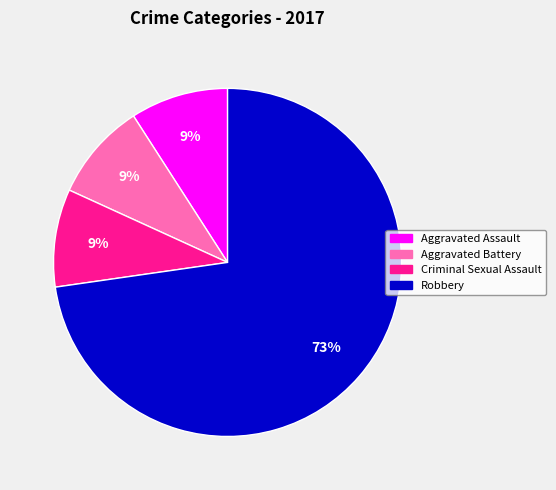

To the nearest percent, what is the average slice percentage?

25%